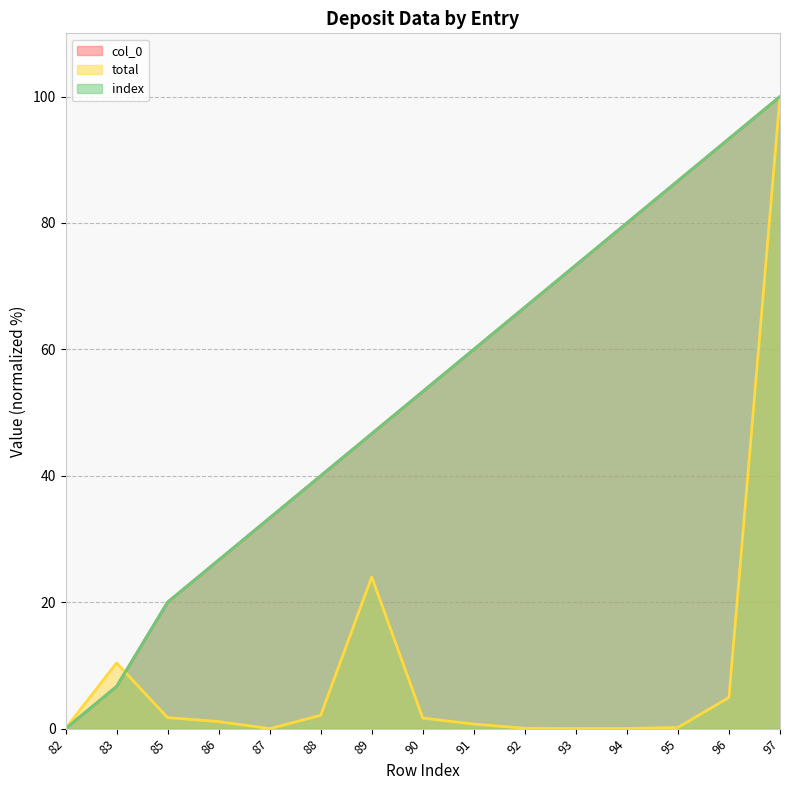

Does the chart display data point markers on the line(s)?

No